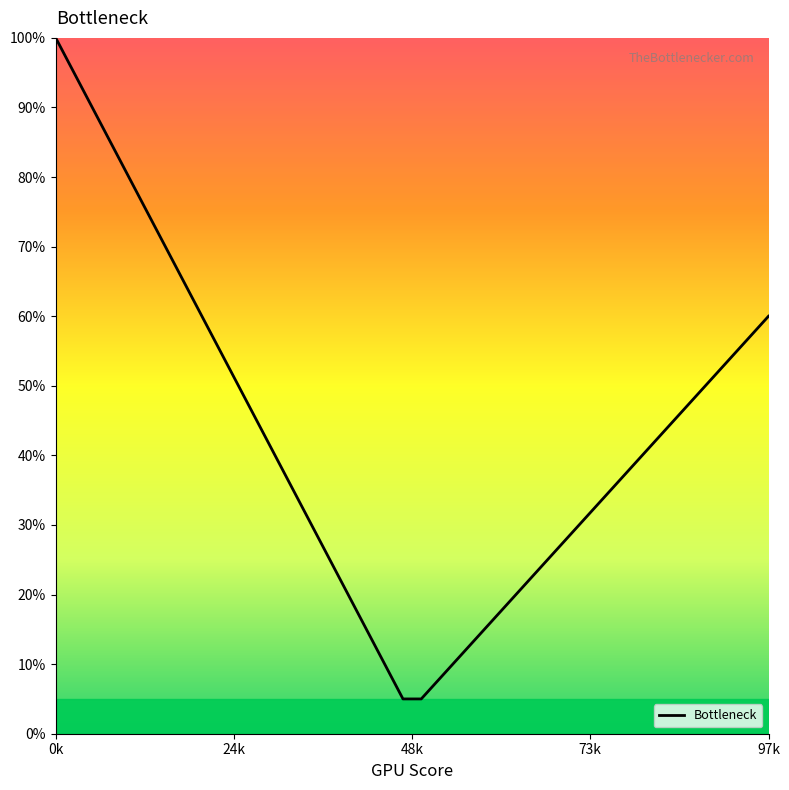

What is the minimum value shown in the chart?

5.0